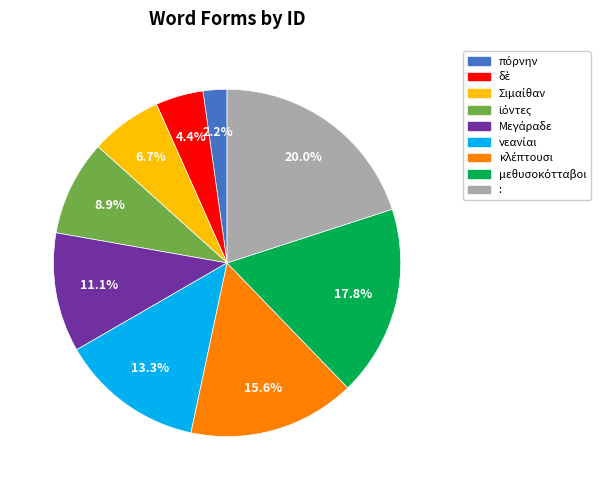

Does any single category account for the majority?

No